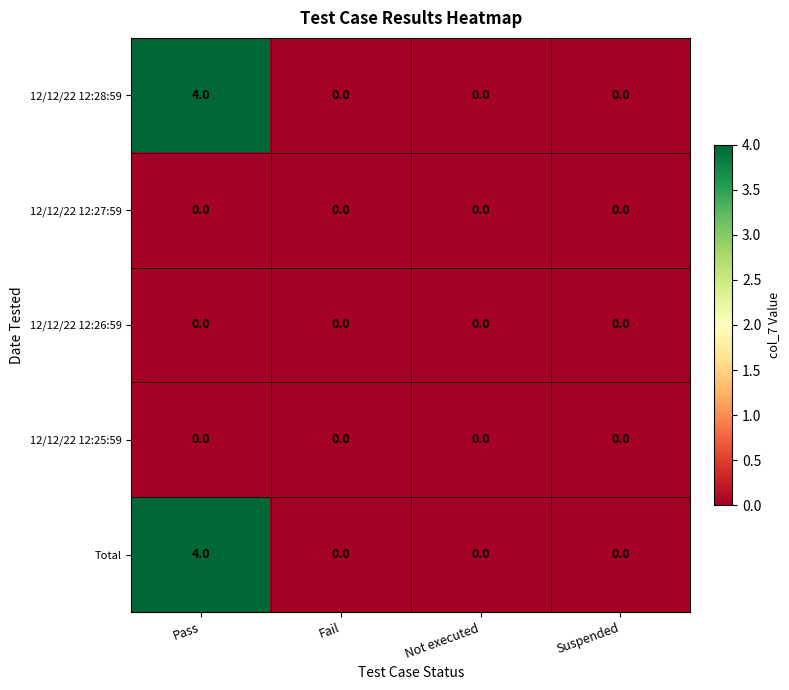

The 12/12/22 12:26:59 series shows 0 at Pass. True or false?

True